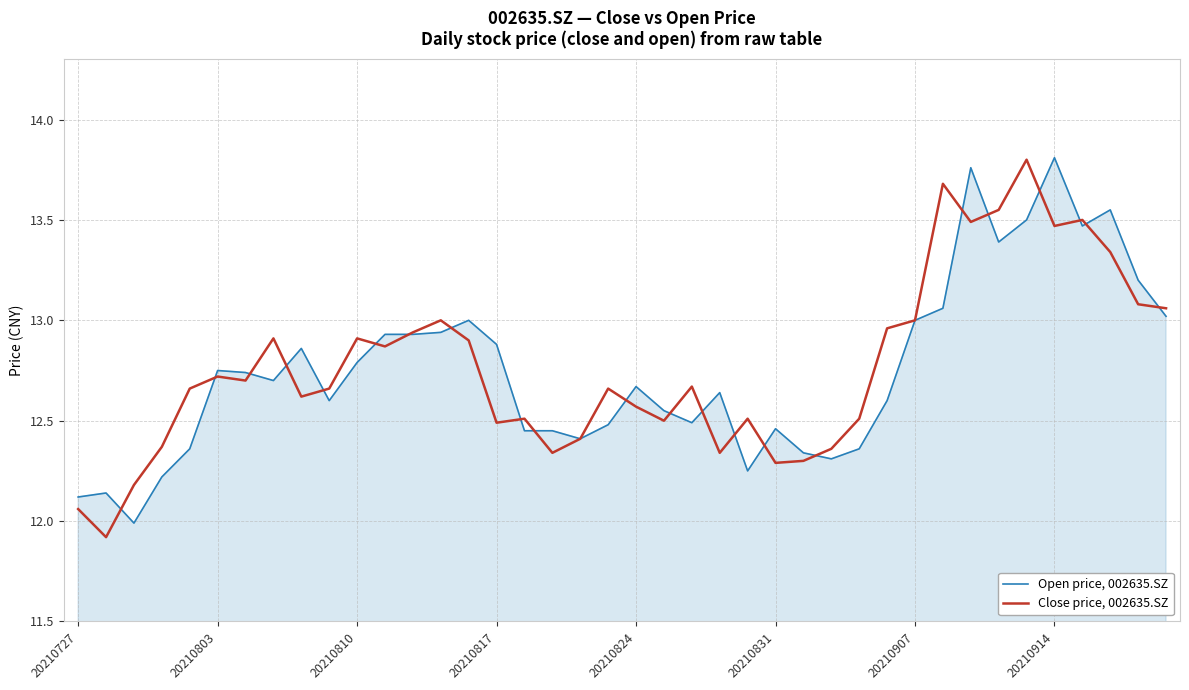

Rank the series by their maximum value, from highest to lowest.

Open price, 002635.SZ, Close price, 002635.SZ